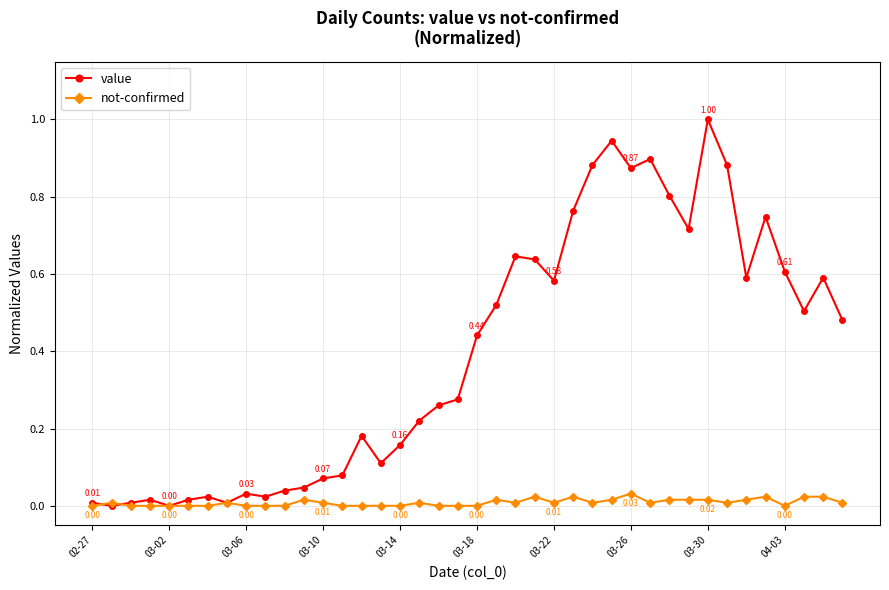

Count the number of data series in this chart.

2